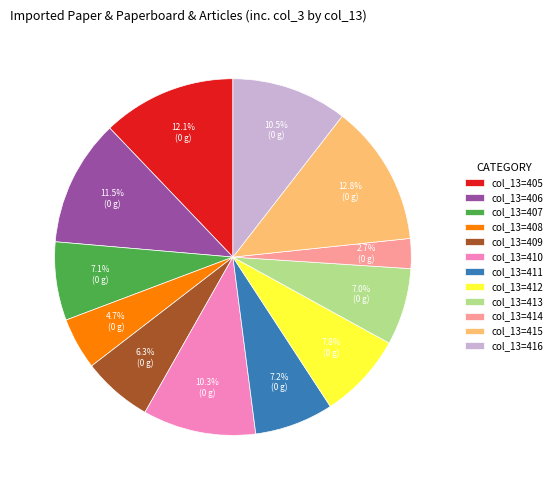

Does col_13=415 represent more than half of the total?

No